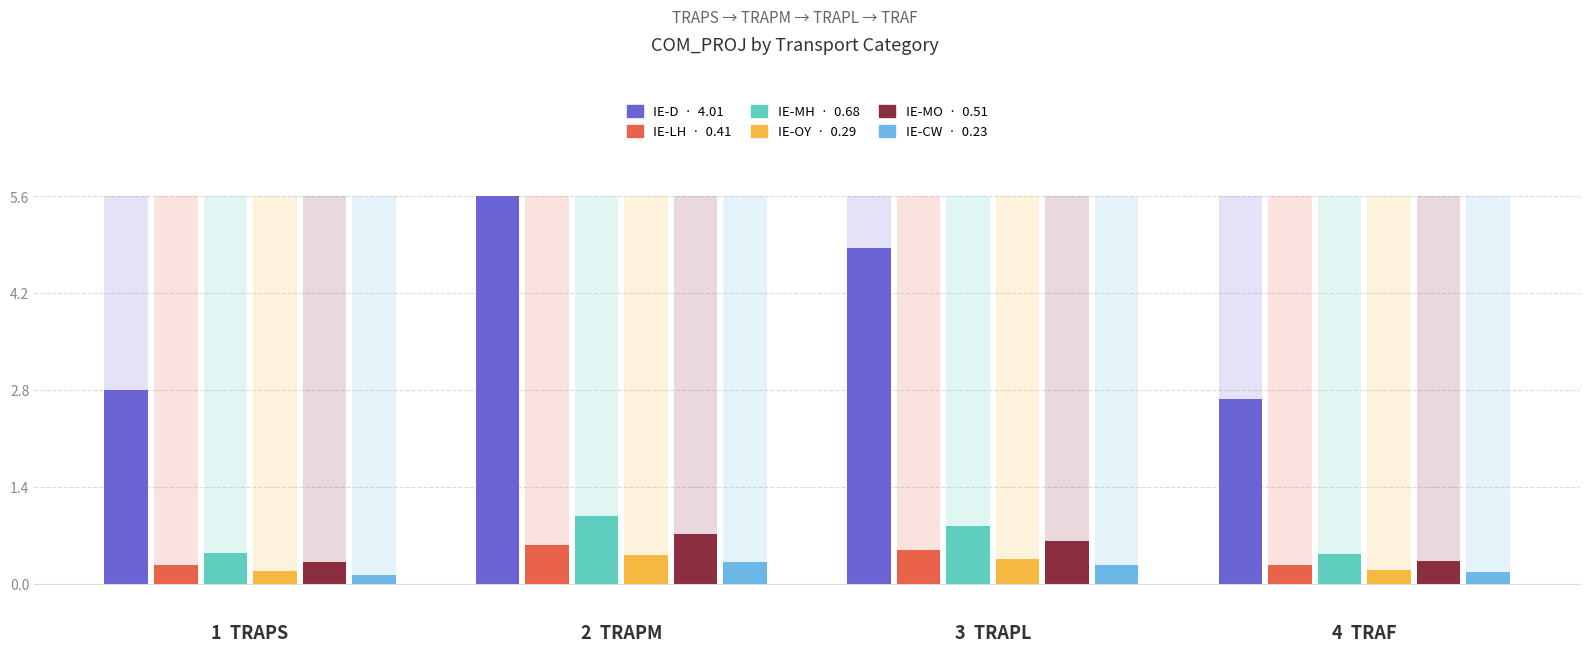

Where does the IE-D series first go above 4?

TRAPM